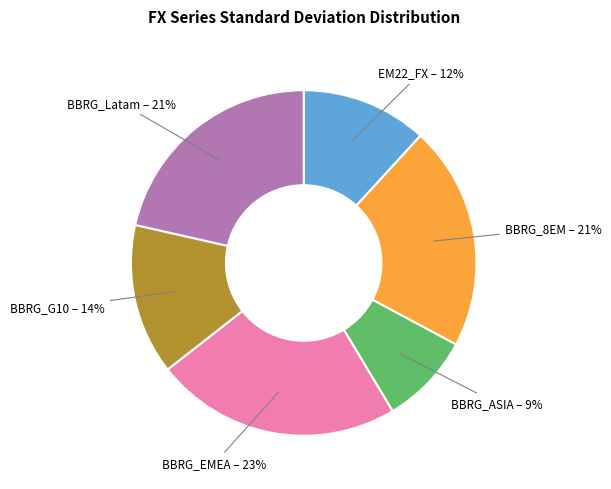

What percentage is the BBRG_Latam slice, to the nearest percent?

21%